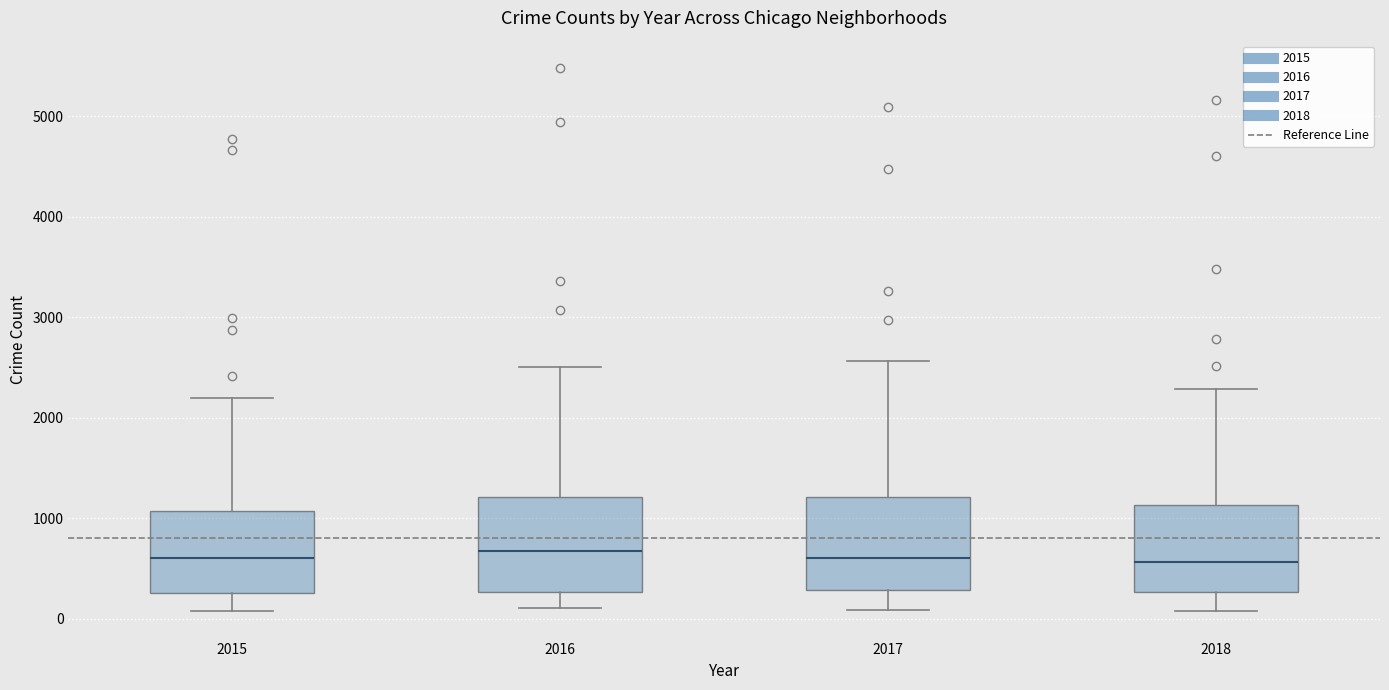

Reading left to right, transcribe this box plot: for each box, give where its median line is, the range the box spans, and where its two whiskers end, as read against the y-axis. The values are not printed on the chart, so give them approximately, as read against the axis.

2015: median 600, box 300 to 1100, whiskers 100 to 2200
2016: median 700, box 300 to 1200, whiskers 100 to 2500
2017: median 600, box 300 to 1200, whiskers 100 to 2600
2018: median 600, box 300 to 1100, whiskers 100 to 2300